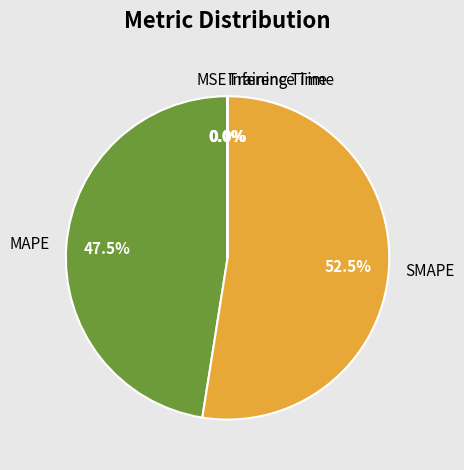

Which has a higher value, MAPE or SMAPE?

SMAPE